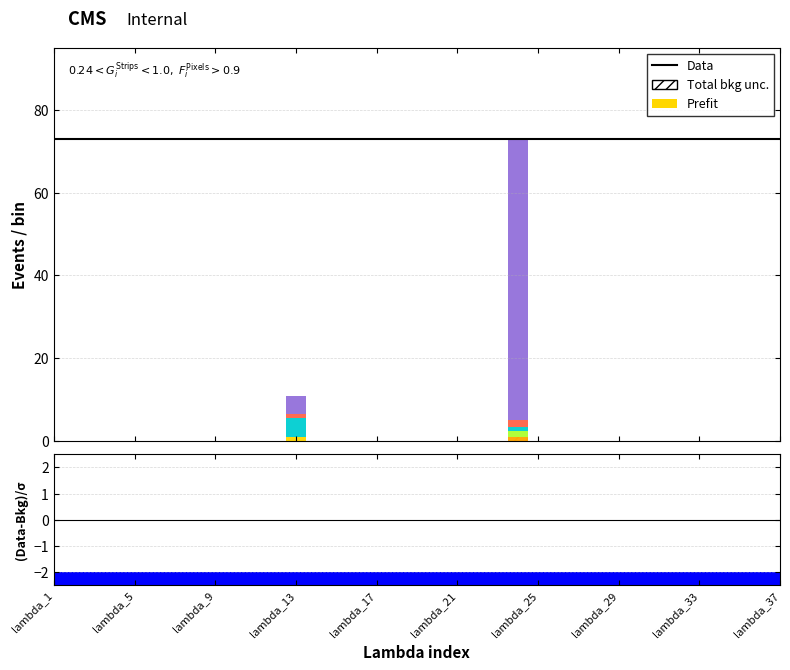

Which has a higher value, lambda_33 or lambda_27?

lambda_33